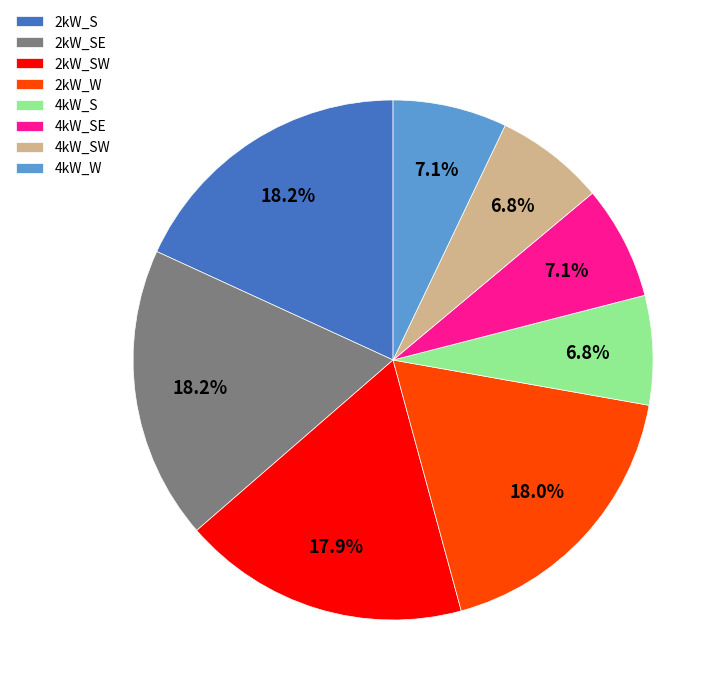

Is the sum of 2kW_SE and 4kW_W greater than half?

No